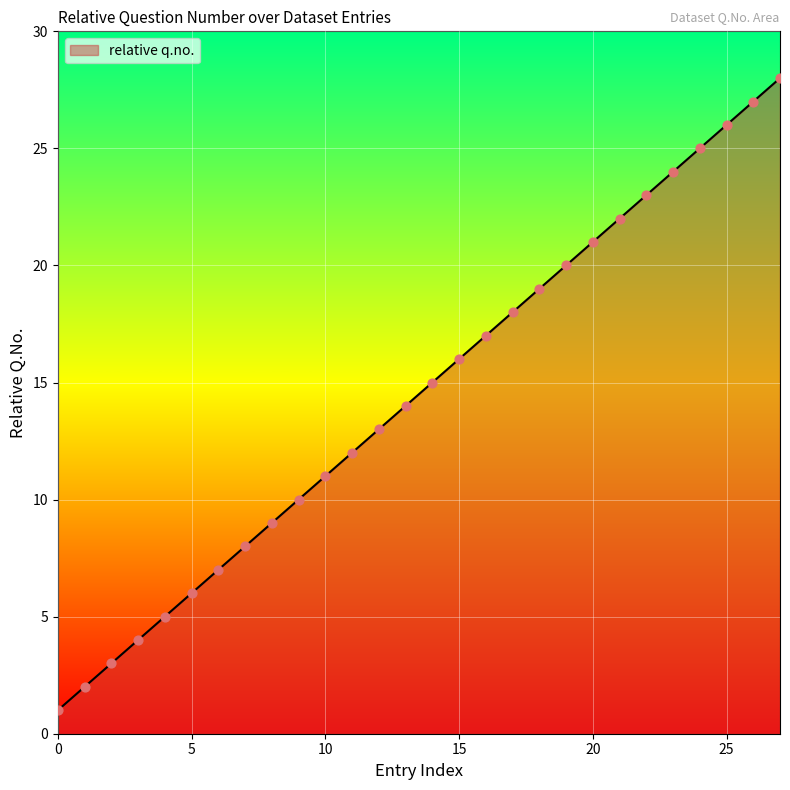

What is the greatest value displayed?

28